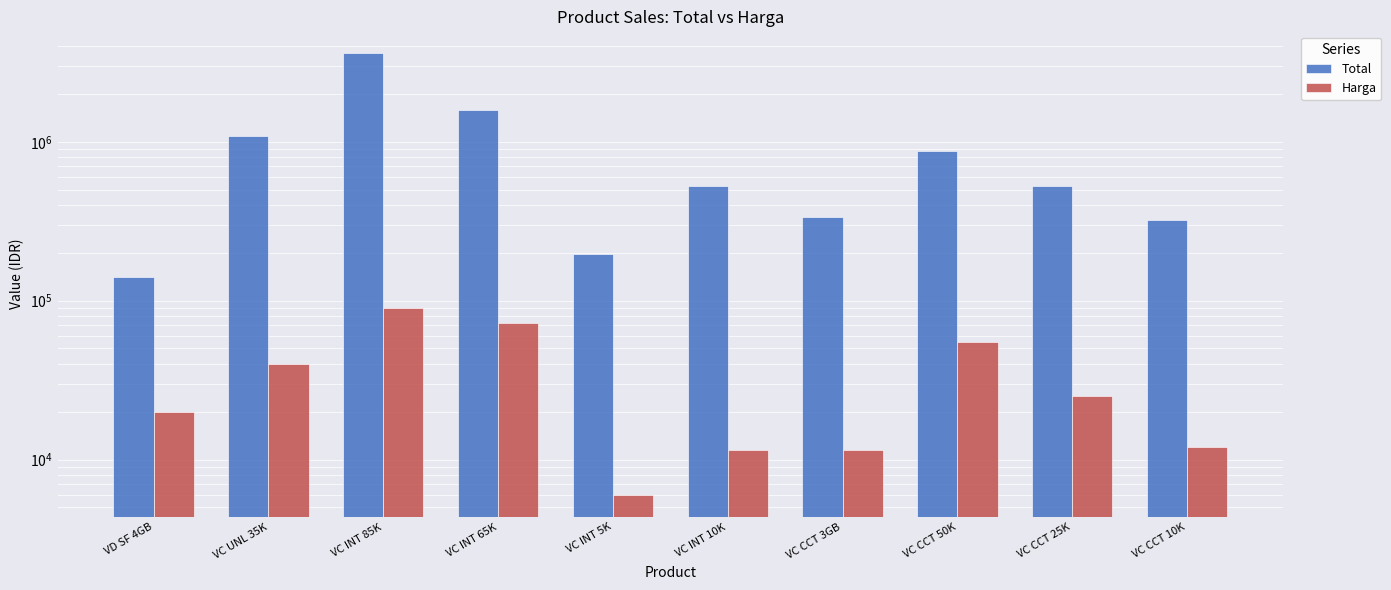

What is the difference between the second highest and second lowest values in the Total series?

1397000